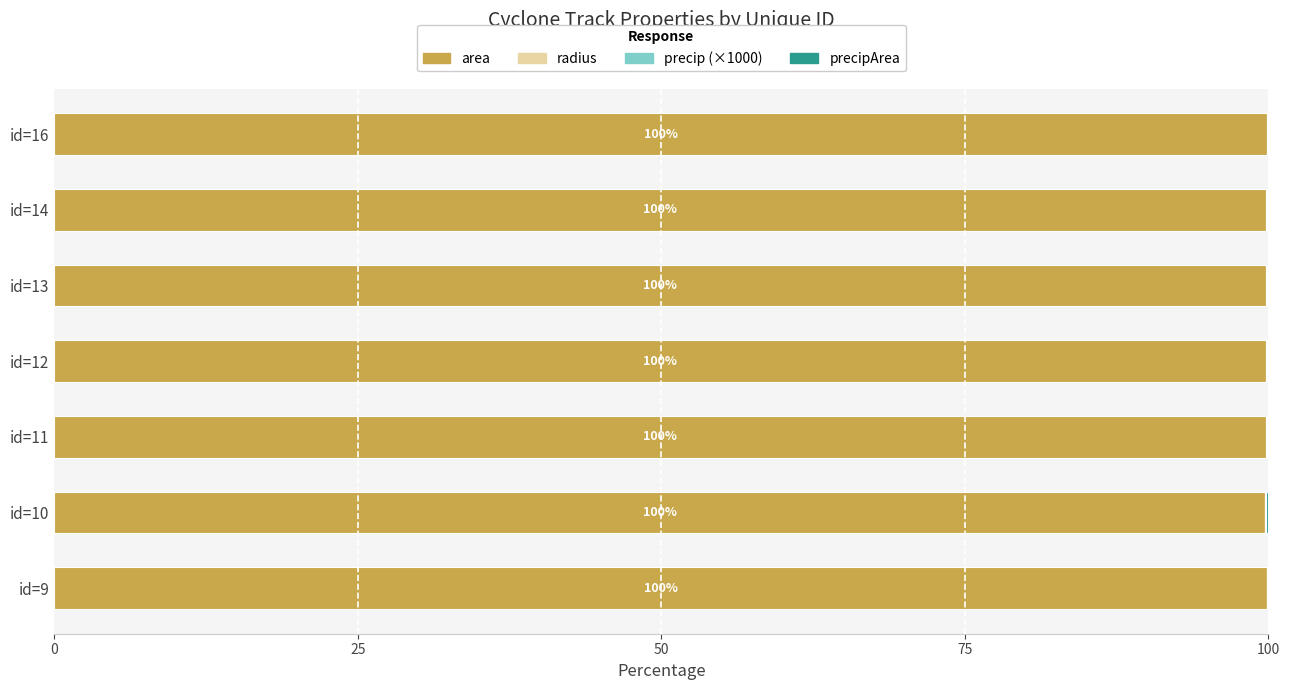

The value of area at id=10 is 31.3. True or false?

False